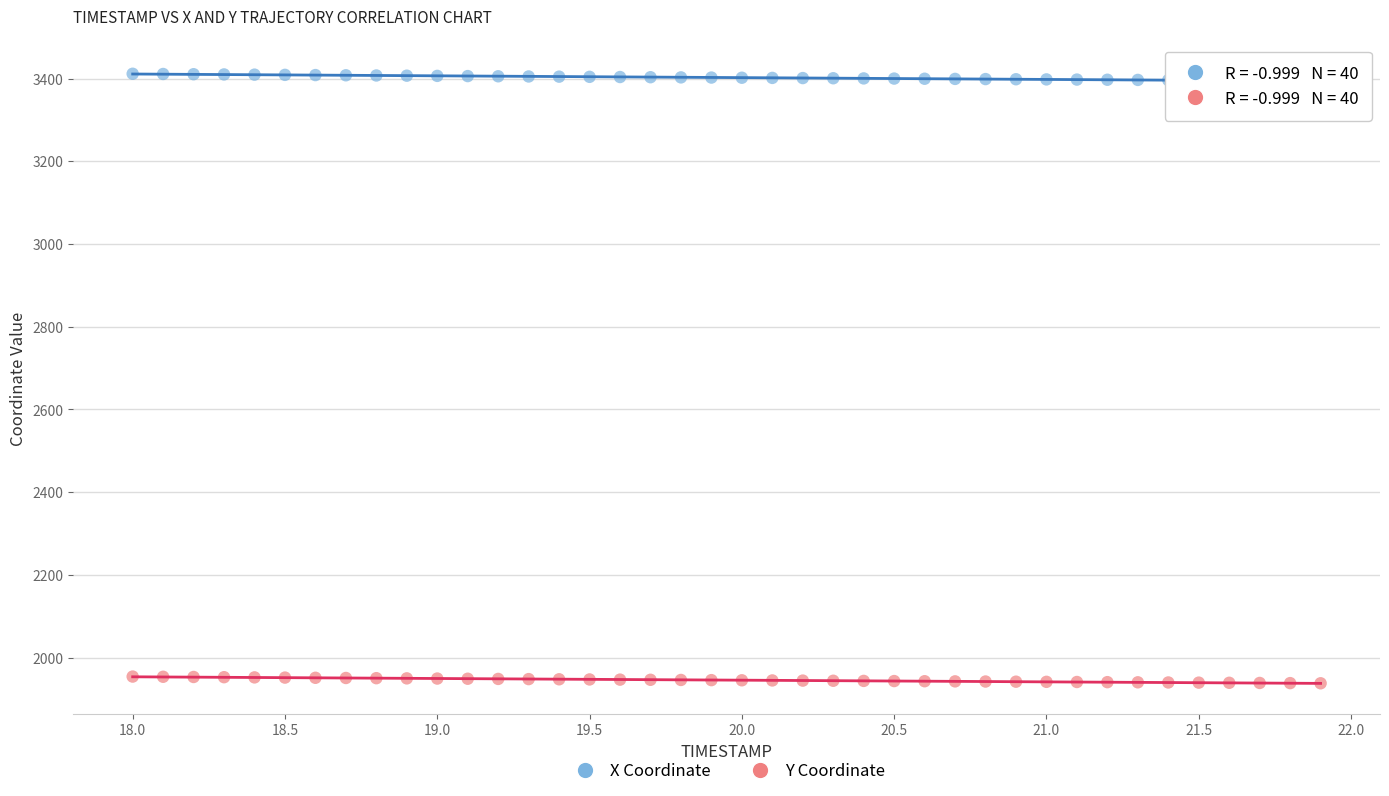

Which series has the largest Y range (max minus min)?

X Coordinate